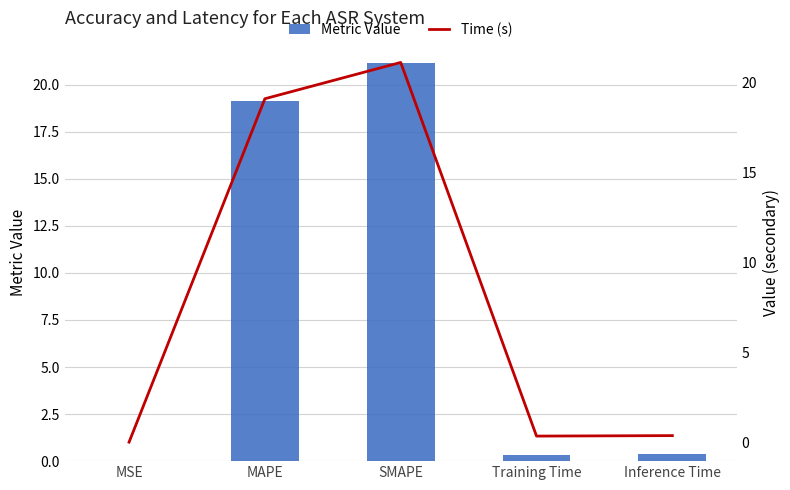

Which series changed the most between MSE and SMAPE?

Metric Value